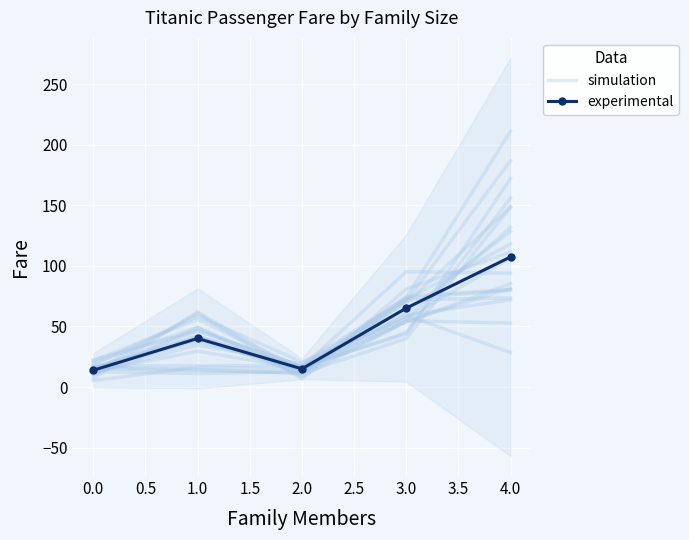

How many data points in experimental are above 40?

3